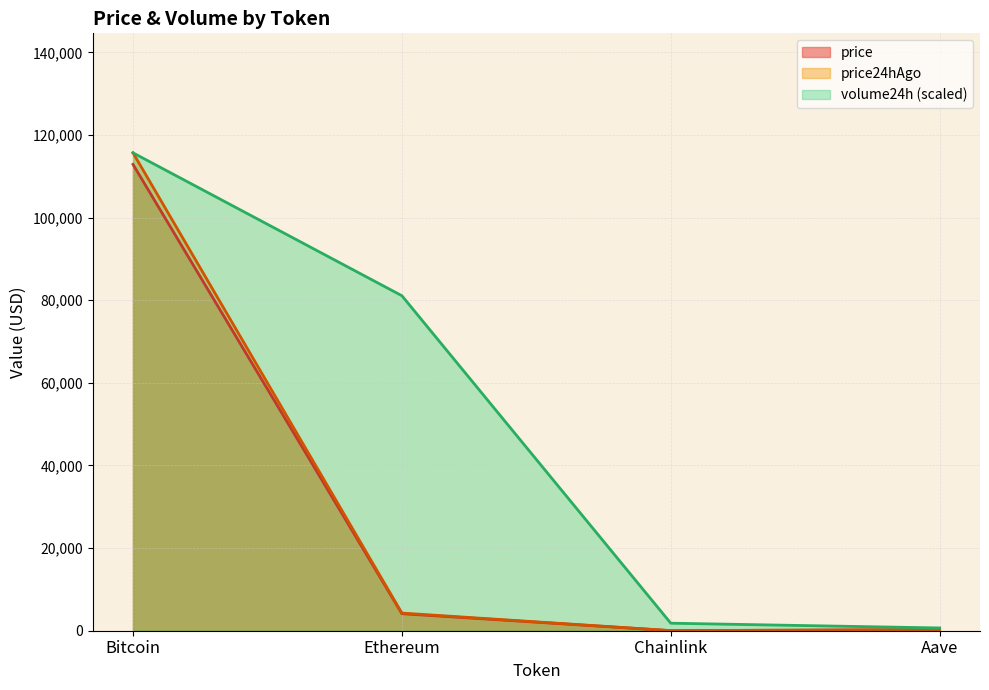

True or false: price24hAgo has a value of 7019.6 at Ethereum.

False